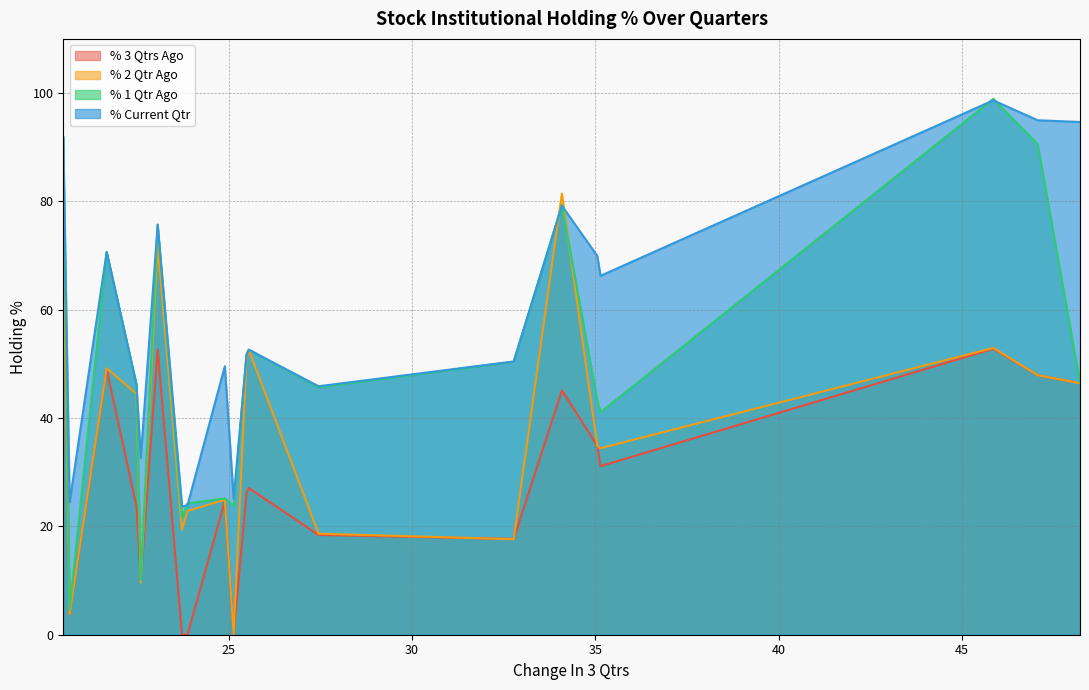

How many data points in % 2 Qtr Ago are less than 44?

10